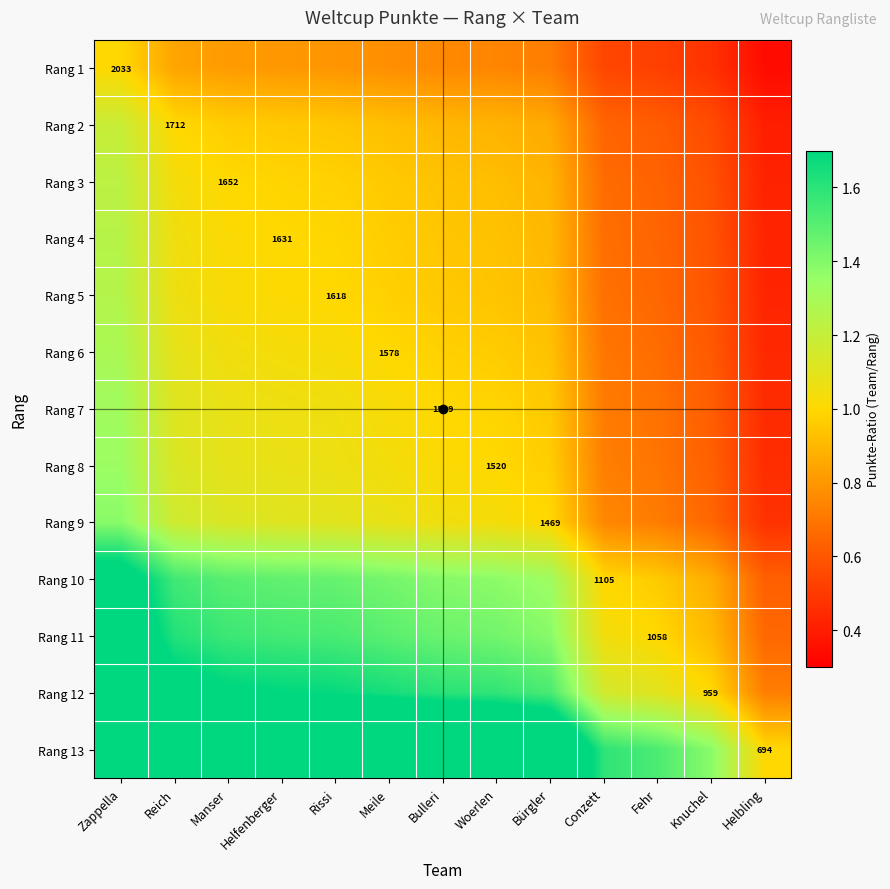

What value does the Rang 5 series have at Rissi?

1.0